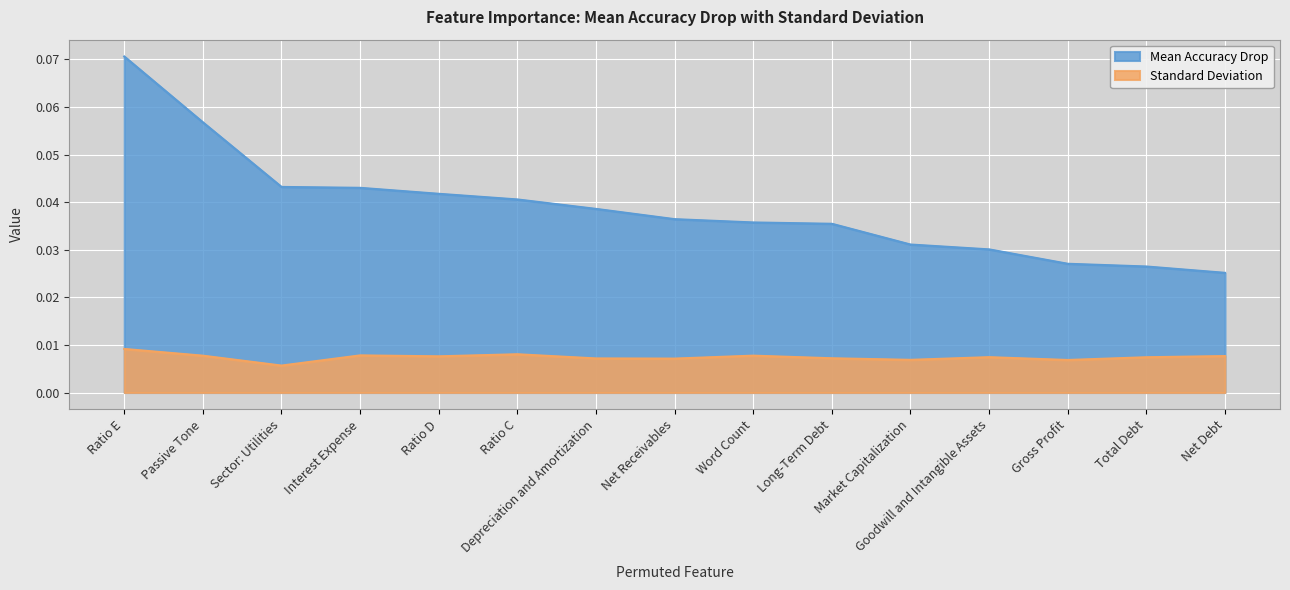

True or false: Standard Deviation and Mean Accuracy Drop cross at least once.

False